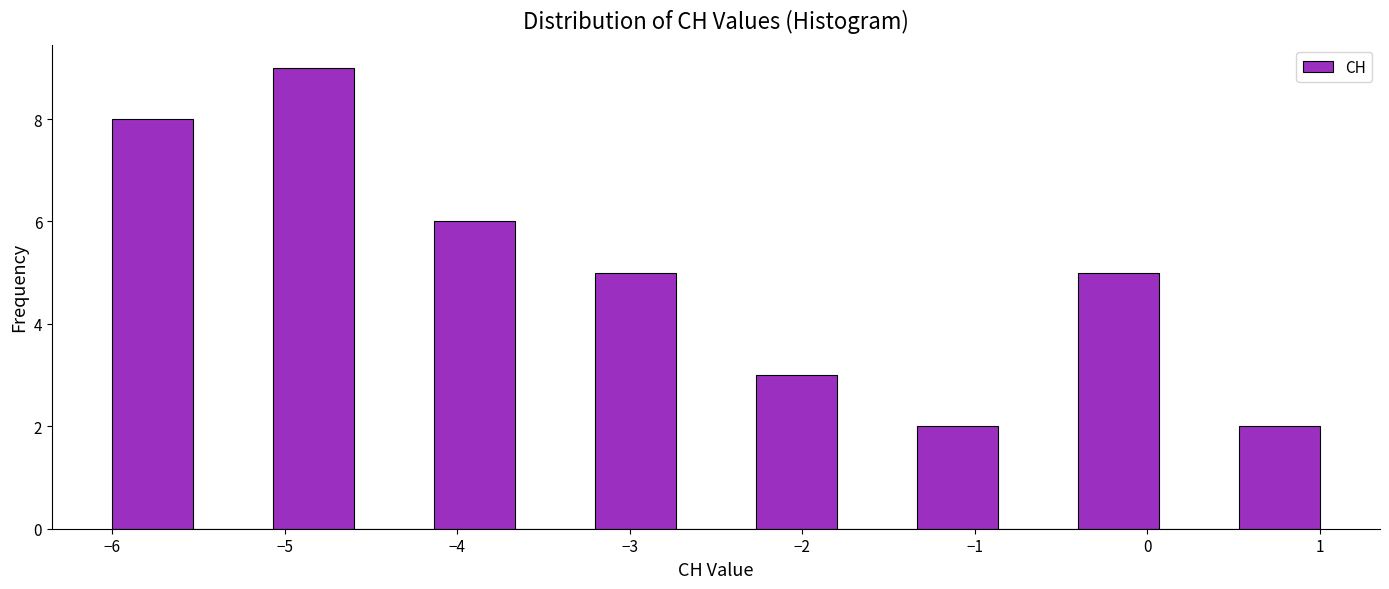

Over which range of the x-axis is the bar tallest?

-5.1 to -4.6